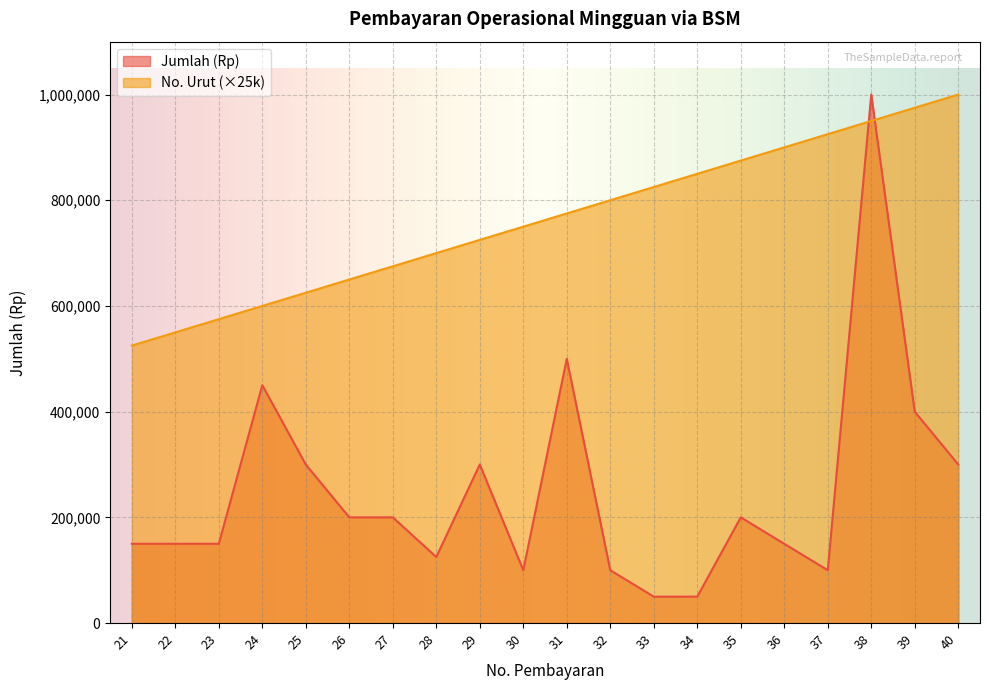

After their last crossing, which series has the higher values: Jumlah (Rp) or Entry Number?

Entry Number